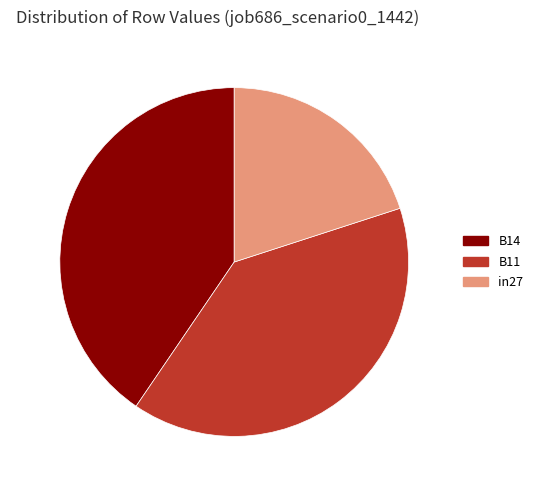

Count the number of slices in the pie.

3